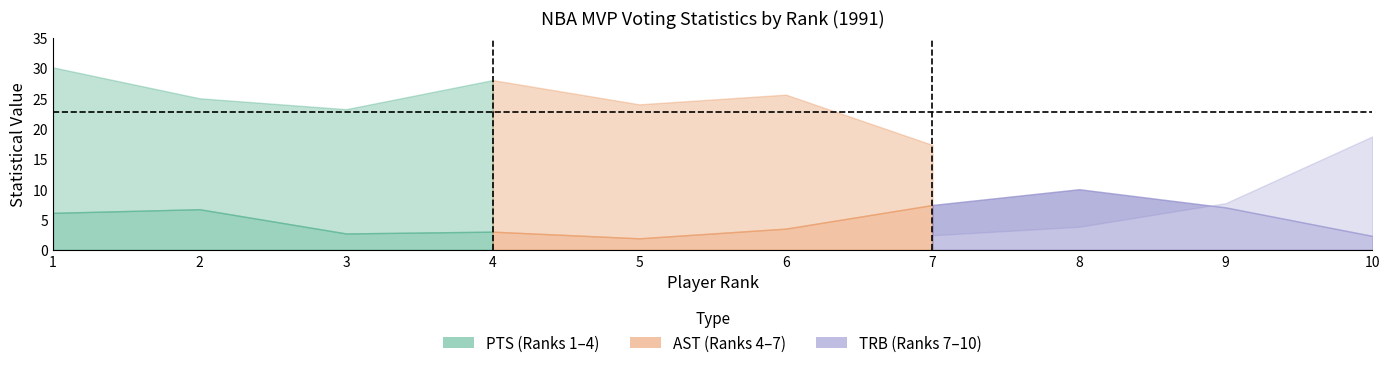

The value of PTS at 6 is 45.5. True or false?

False